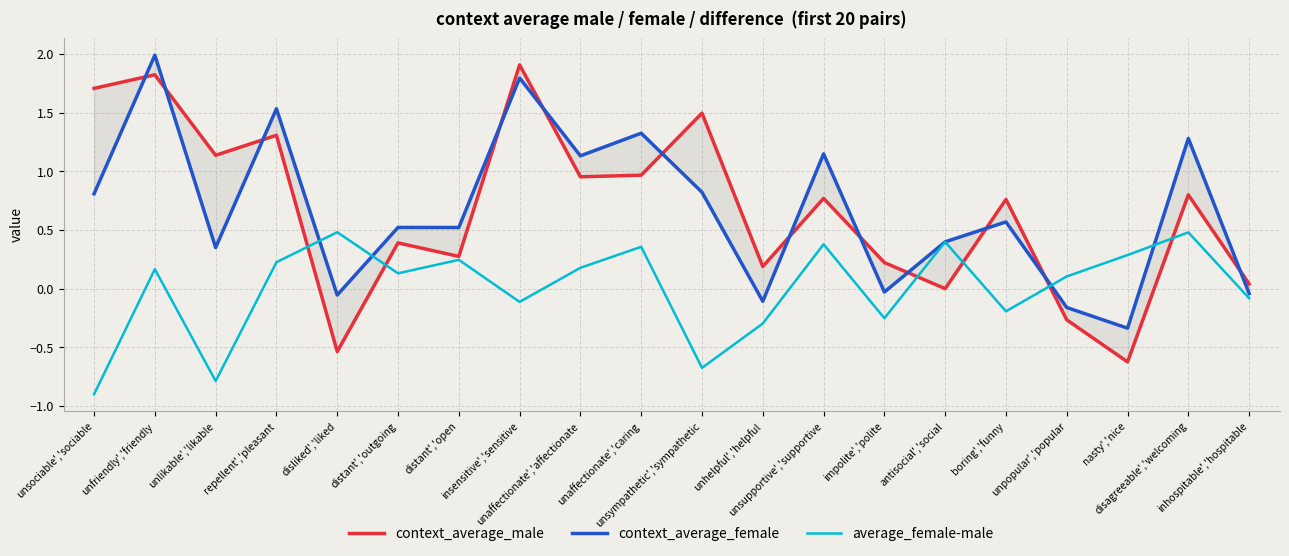

True or false: average_female-male and context_average_male intersect in this chart.

True